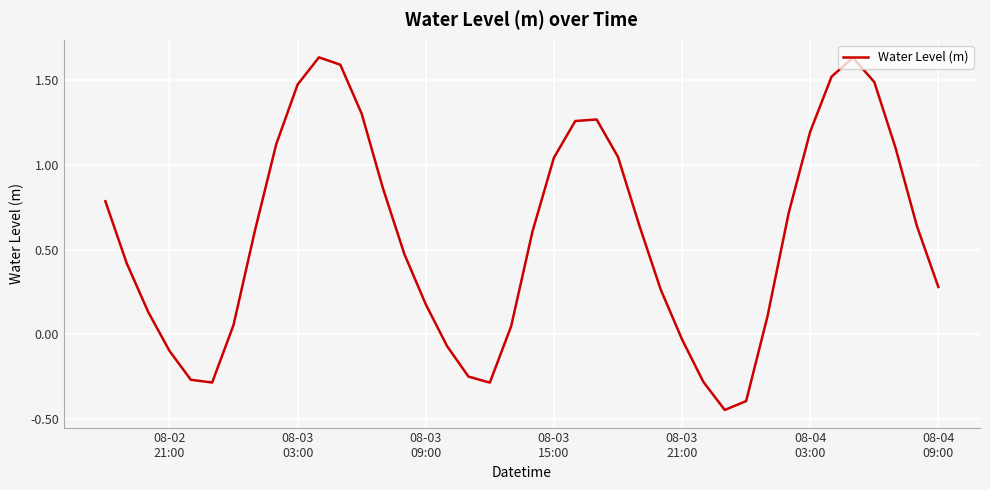

What is the difference between the maximum and minimum values?

2.1